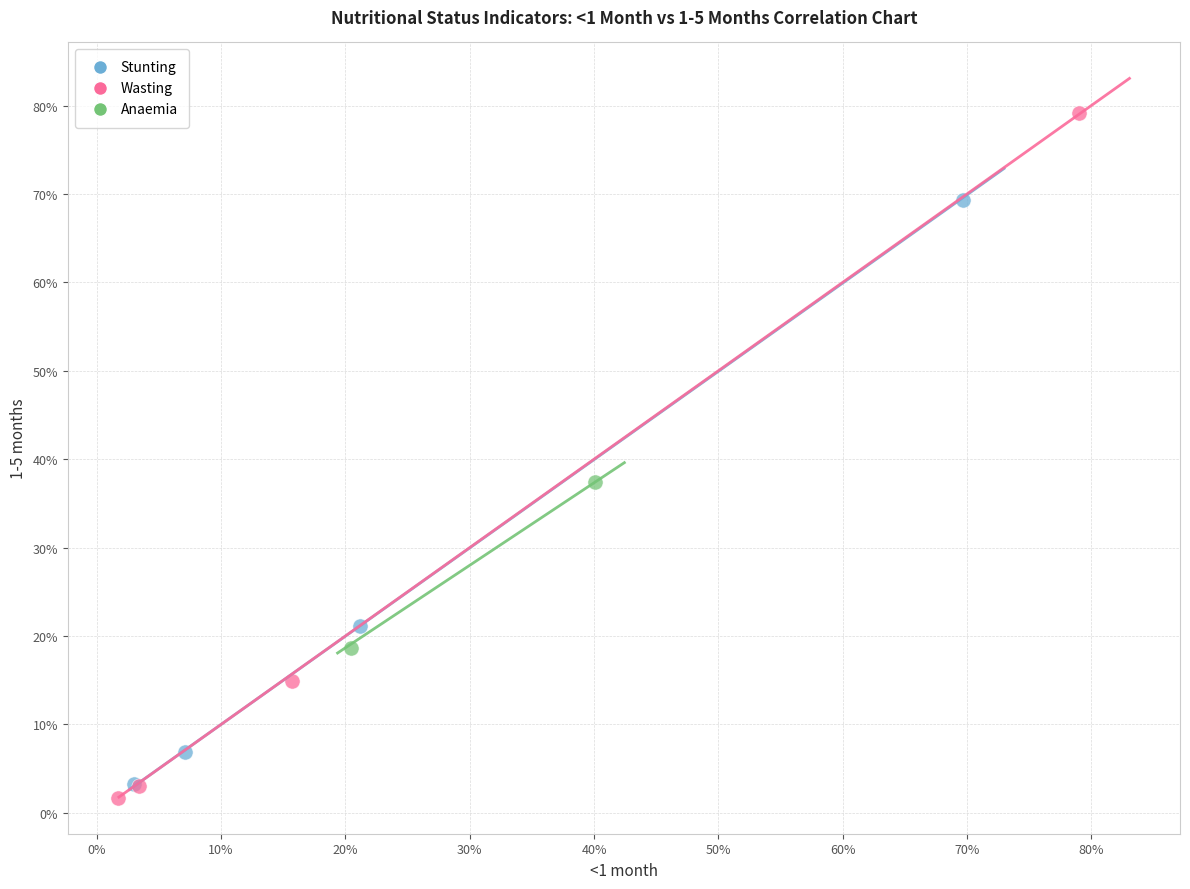

Which series has the largest Y range (max minus min)?

Wasting